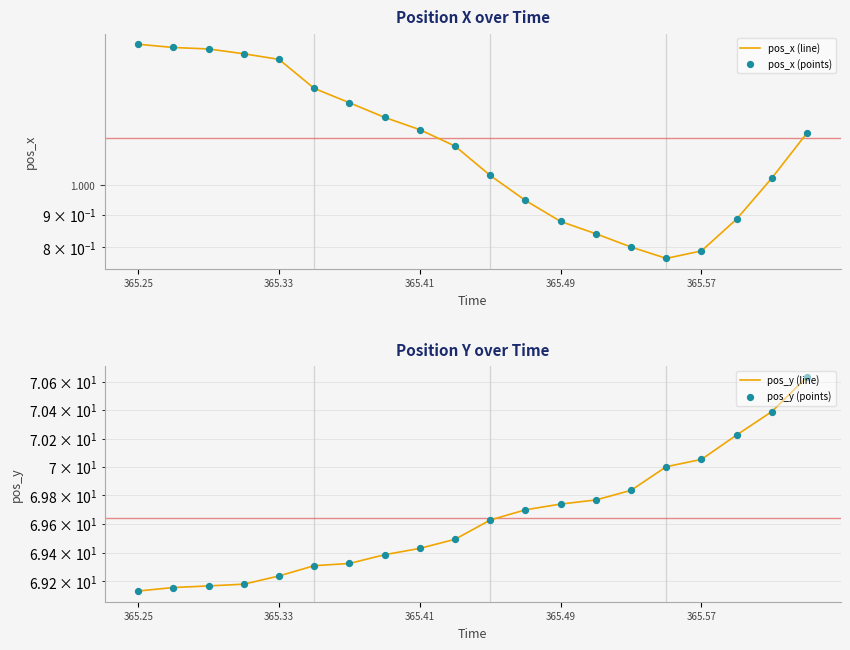

Which series reaches the minimum Y coordinate?

pos_x (line)